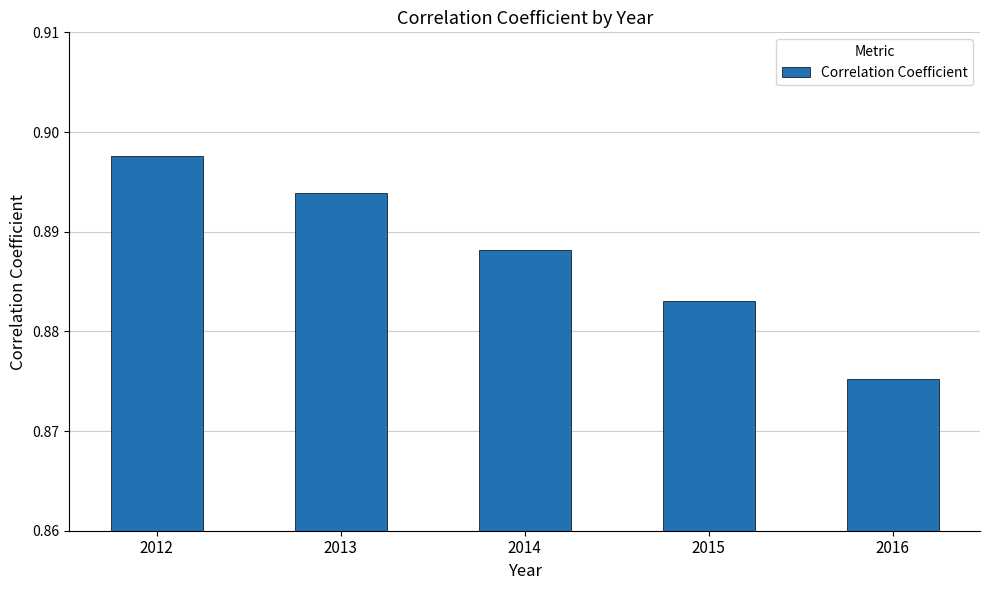

Which has a higher value, 2015 or 2012?

2012